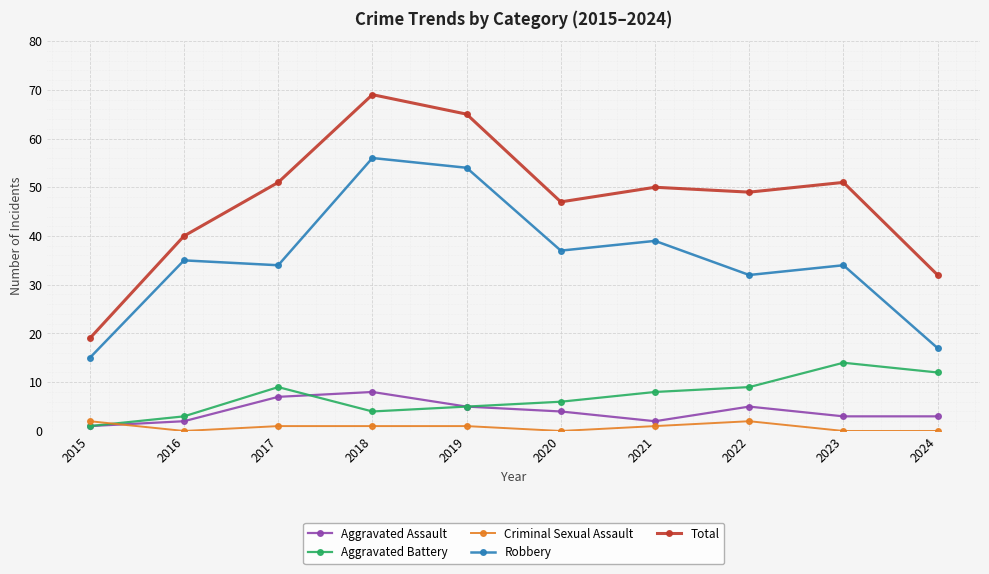

Is the value of Aggravated Assault at 2016 greater than the value of Total at 2023?

No